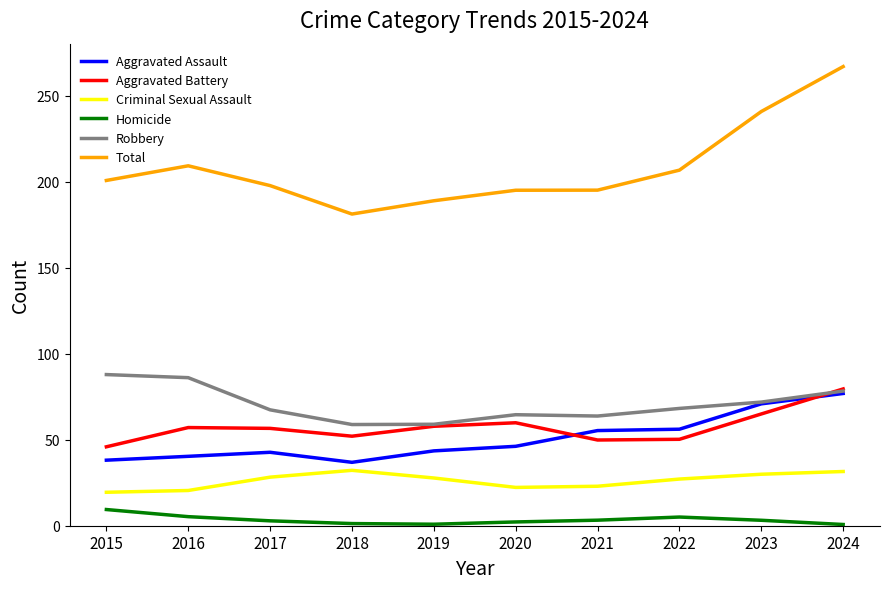

What is the difference between the highest and lowest values at 2015?

191.4